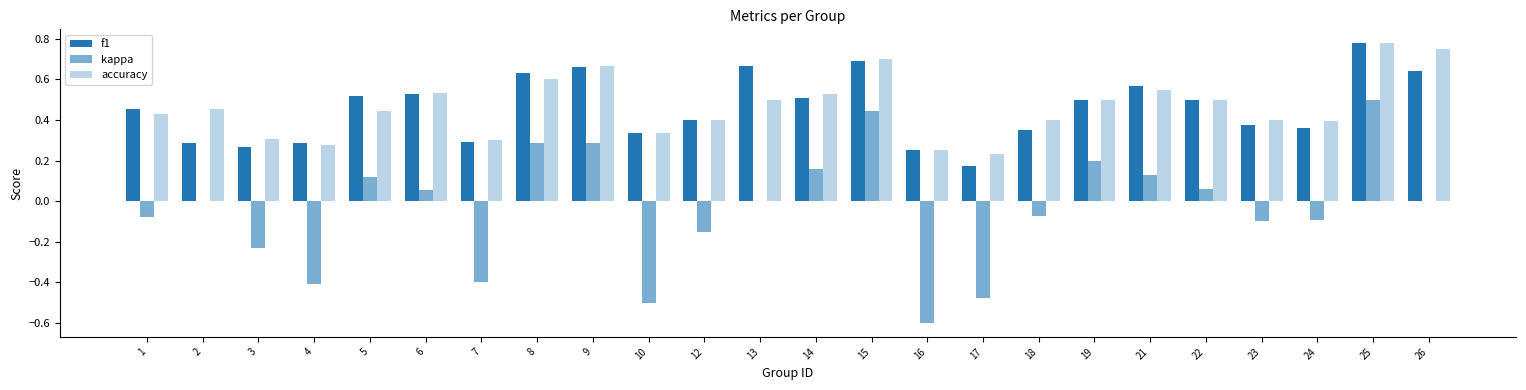

Does the chart contain stacked bars?

No